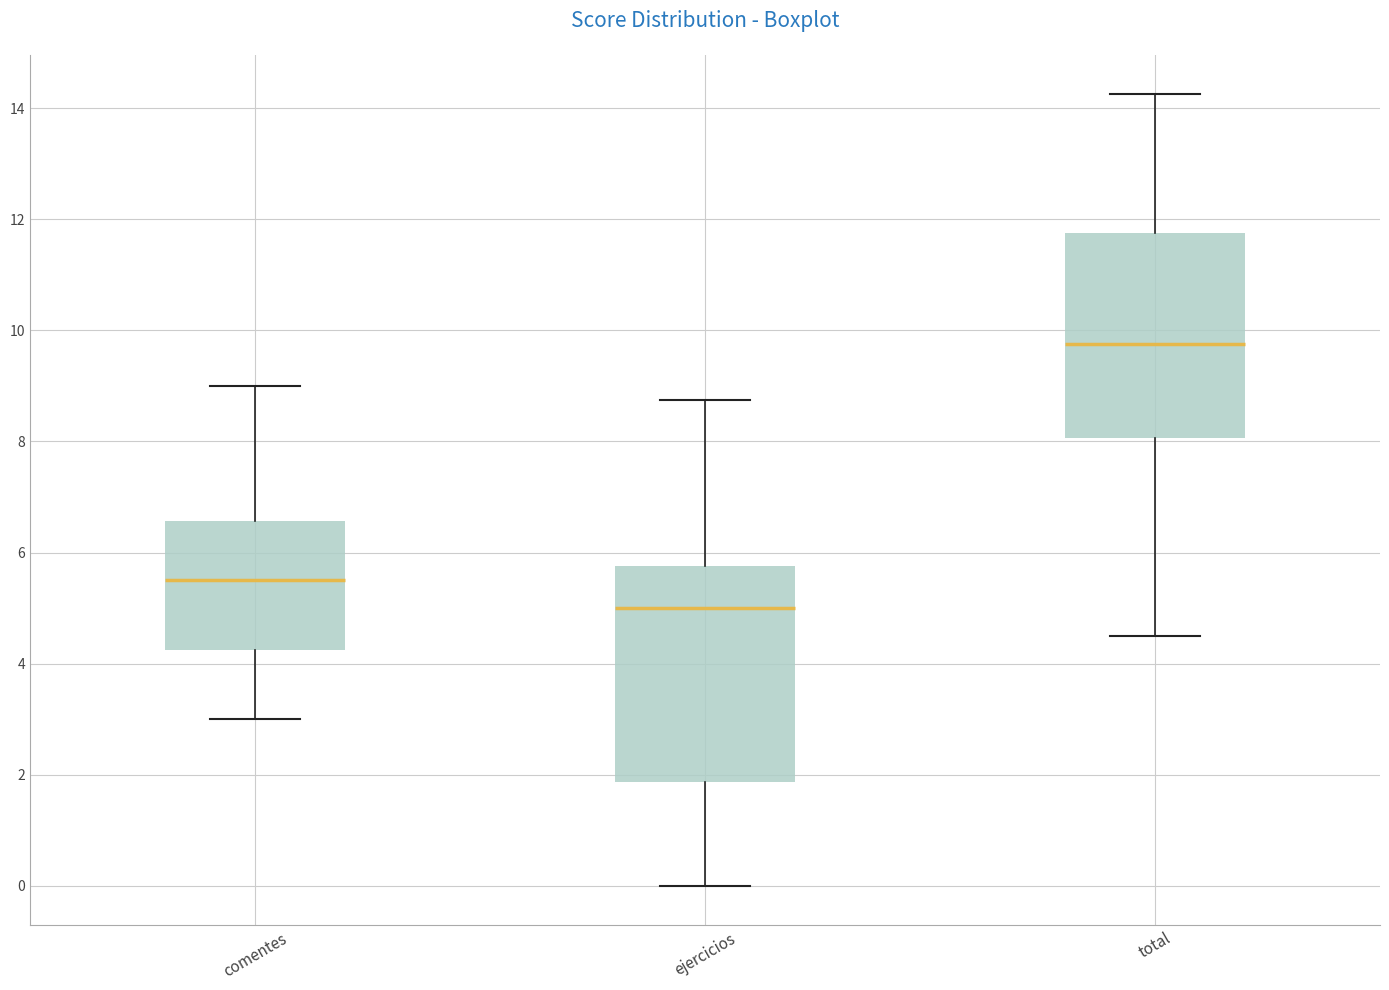

Where does the lower whisker of the box for comentes end on the y-axis? The values are not printed on the chart, so give them approximately, as read against the axis.

3.0